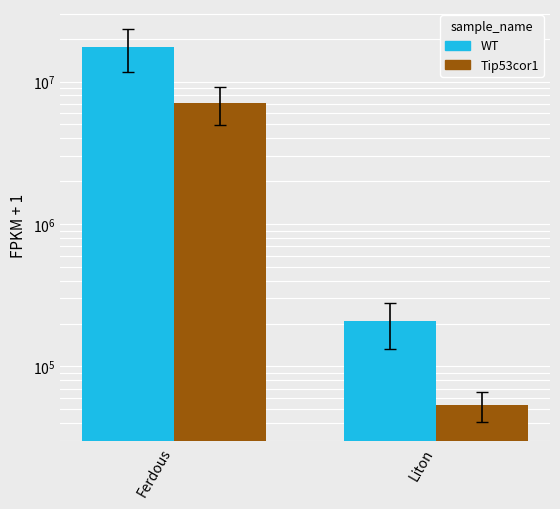

At Ferdous, list the series in order from smallest to largest.

Tip53cor1, WT